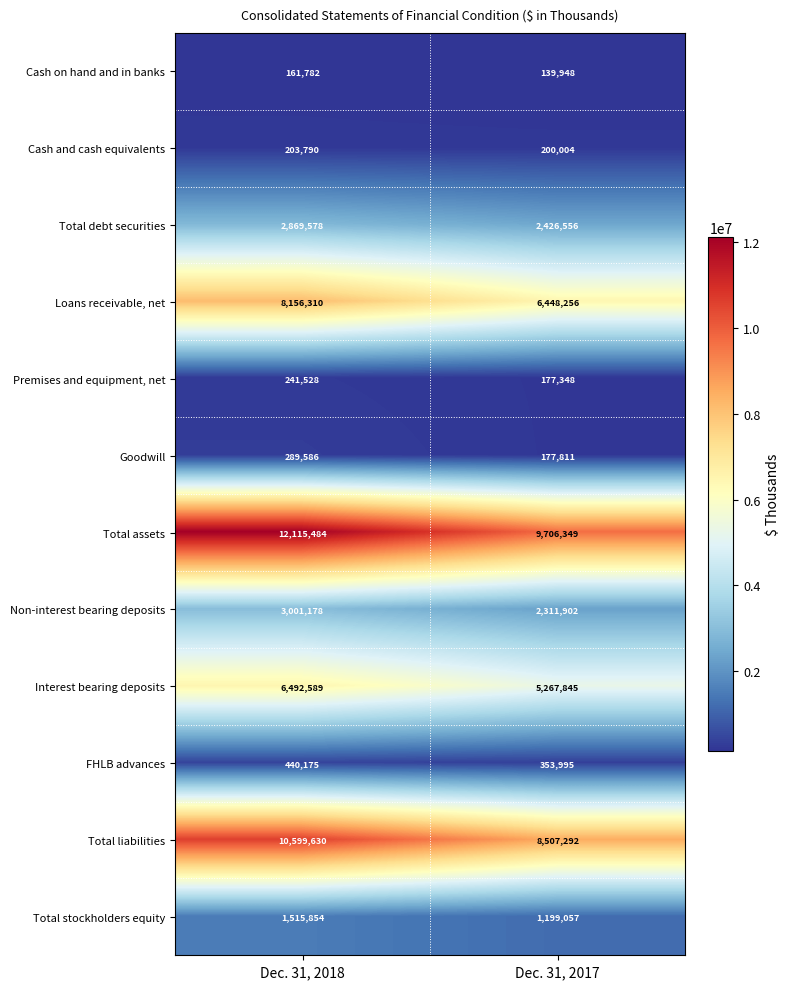

At Dec. 31, 2018, list the series in order from largest to smallest.

Total assets, Total liabilities, Loans receivable, net, Interest bearing deposits, Non-interest bearing deposits, Total debt securities, Total stockholders equity, FHLB advances, Goodwill, Premises and equipment, net, Cash and cash equivalents, Cash on hand and in banks